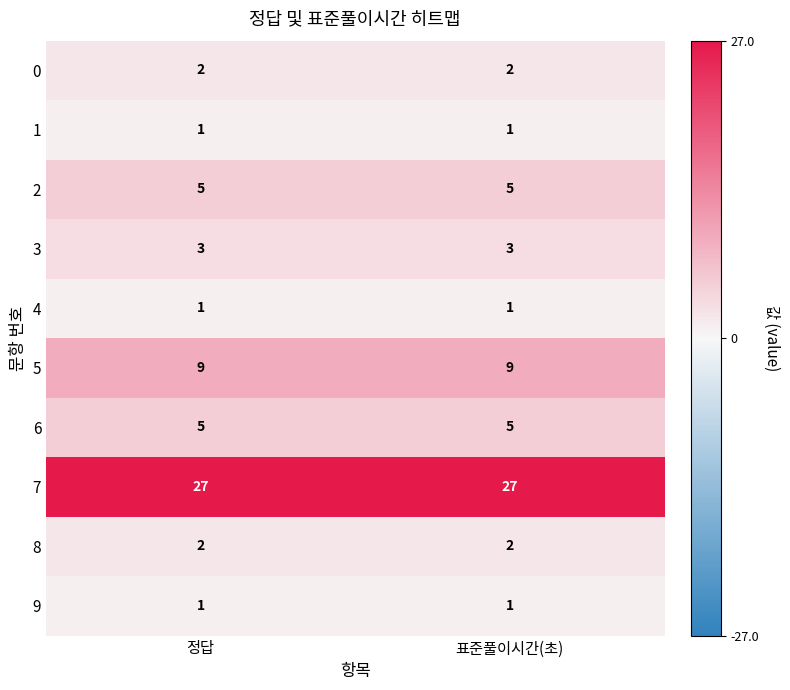

What is the total value across all series at 정답?

56